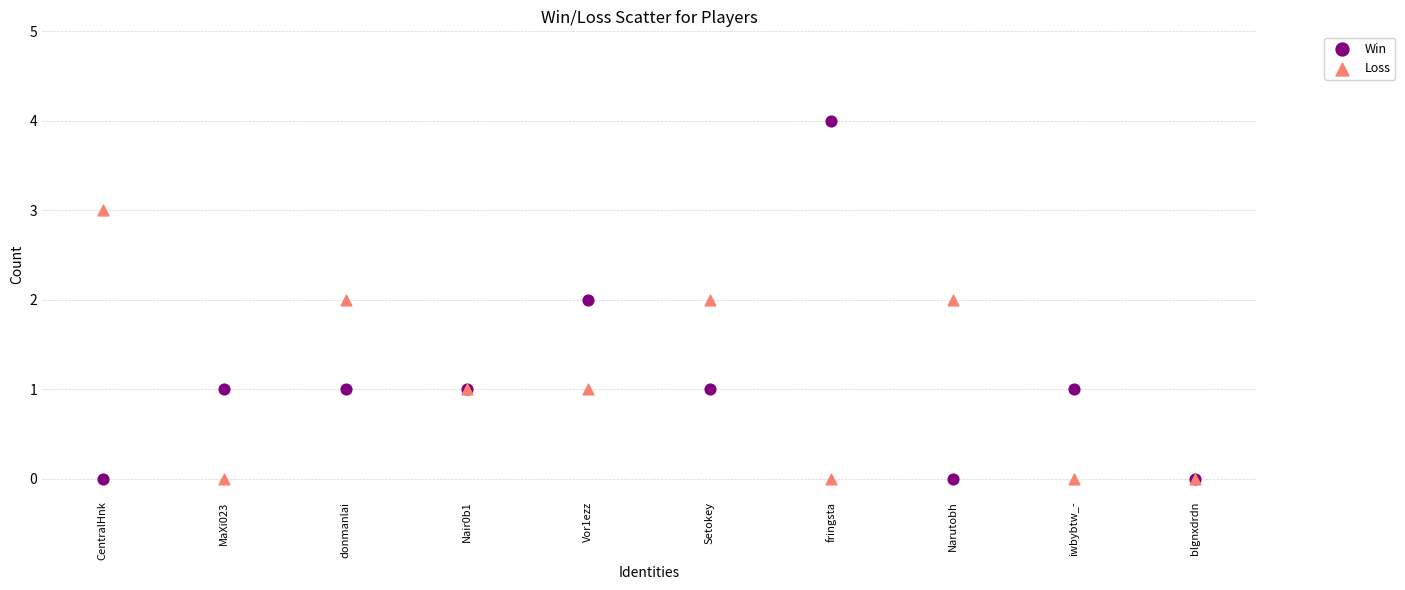

Which series reaches the maximum Y coordinate?

Win